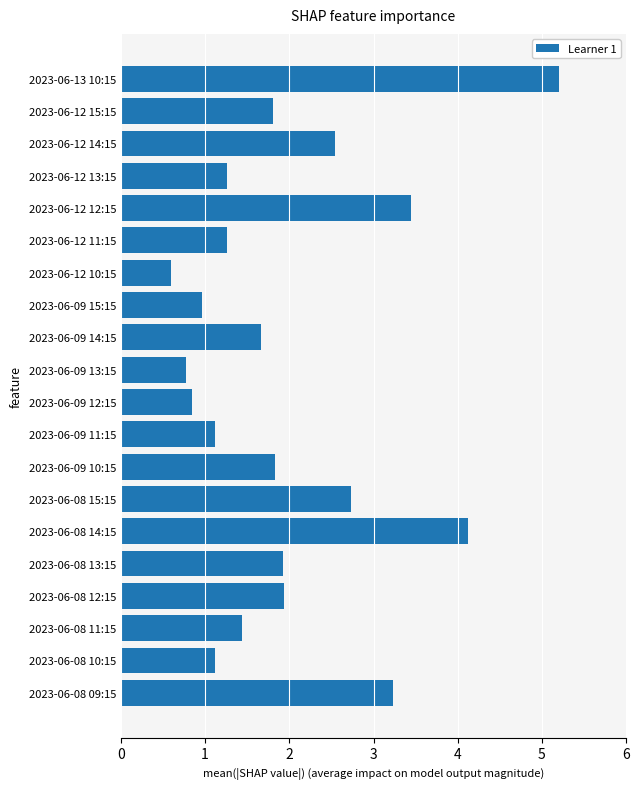

What is the smallest value displayed?

0.6